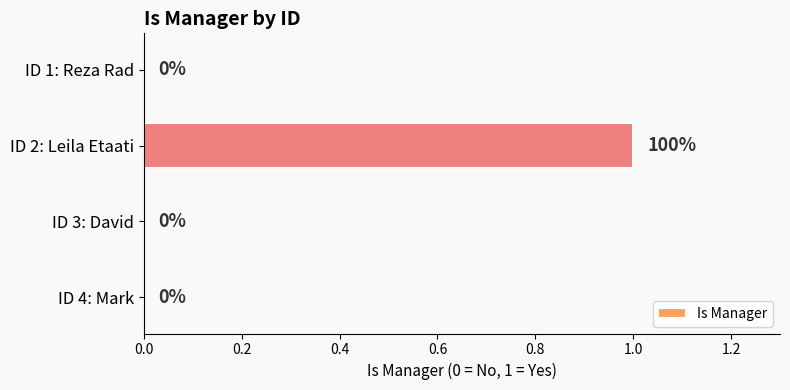

Is it true that the value at ID 4: Mark is 0?

True